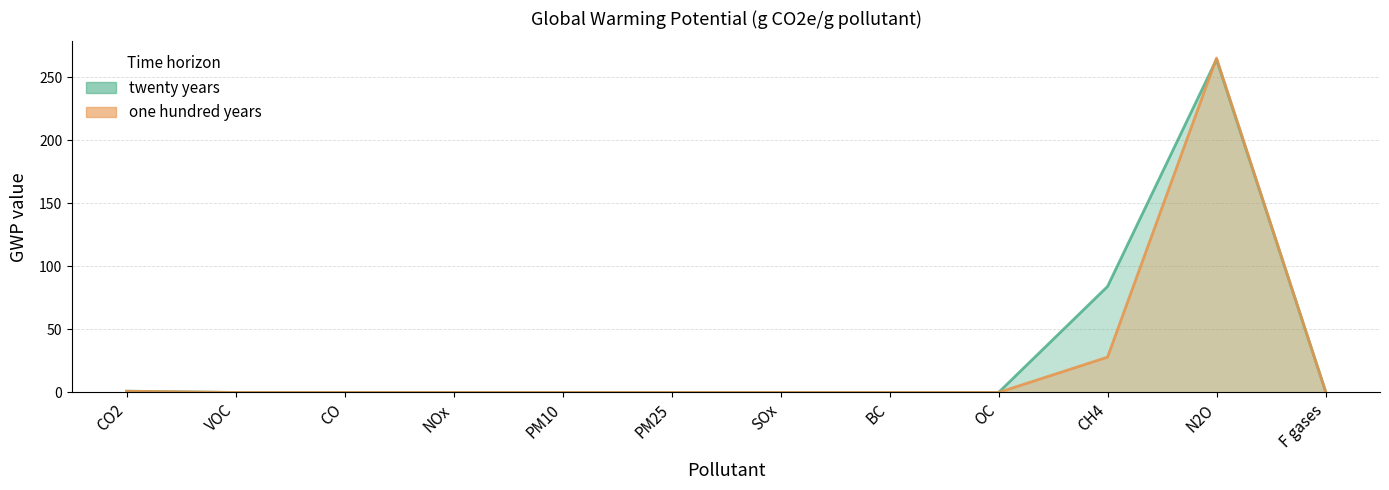

At PM25, list the series in order from smallest to largest.

twenty years, one hundred years